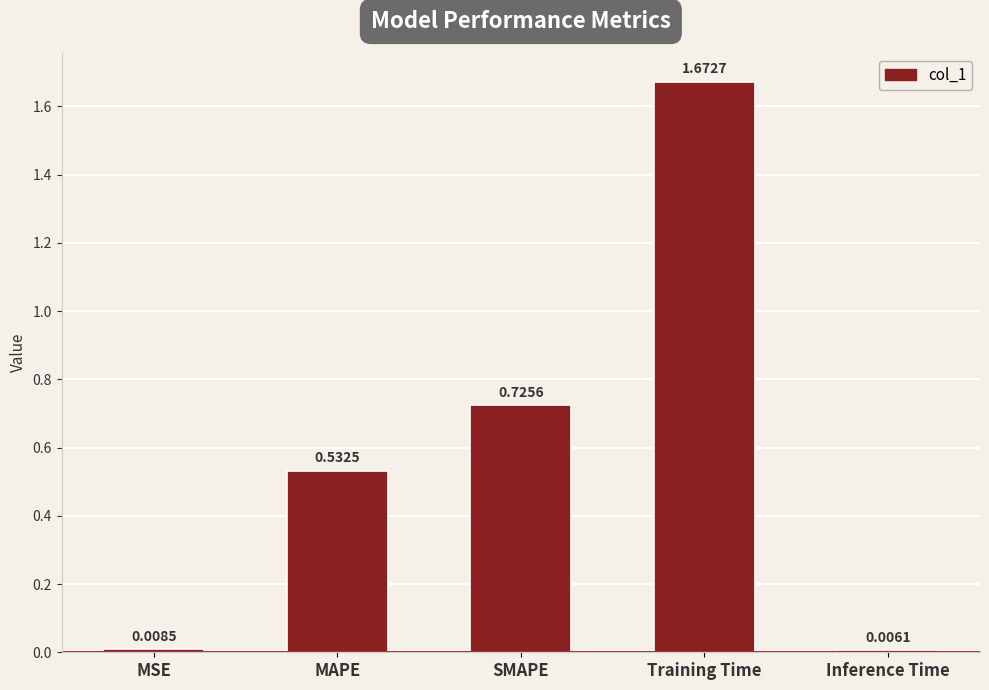

Are the bars grouped side by side (vs. stacked)?

No